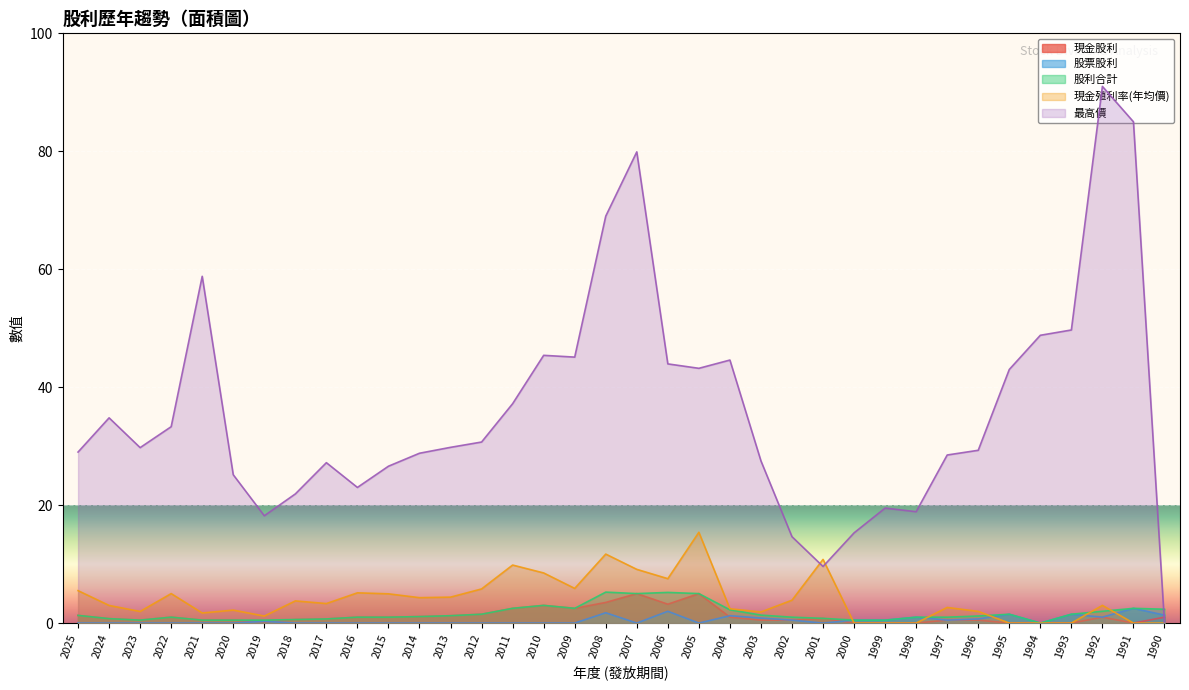

What is the average value of the 現金股利 series?

1.2